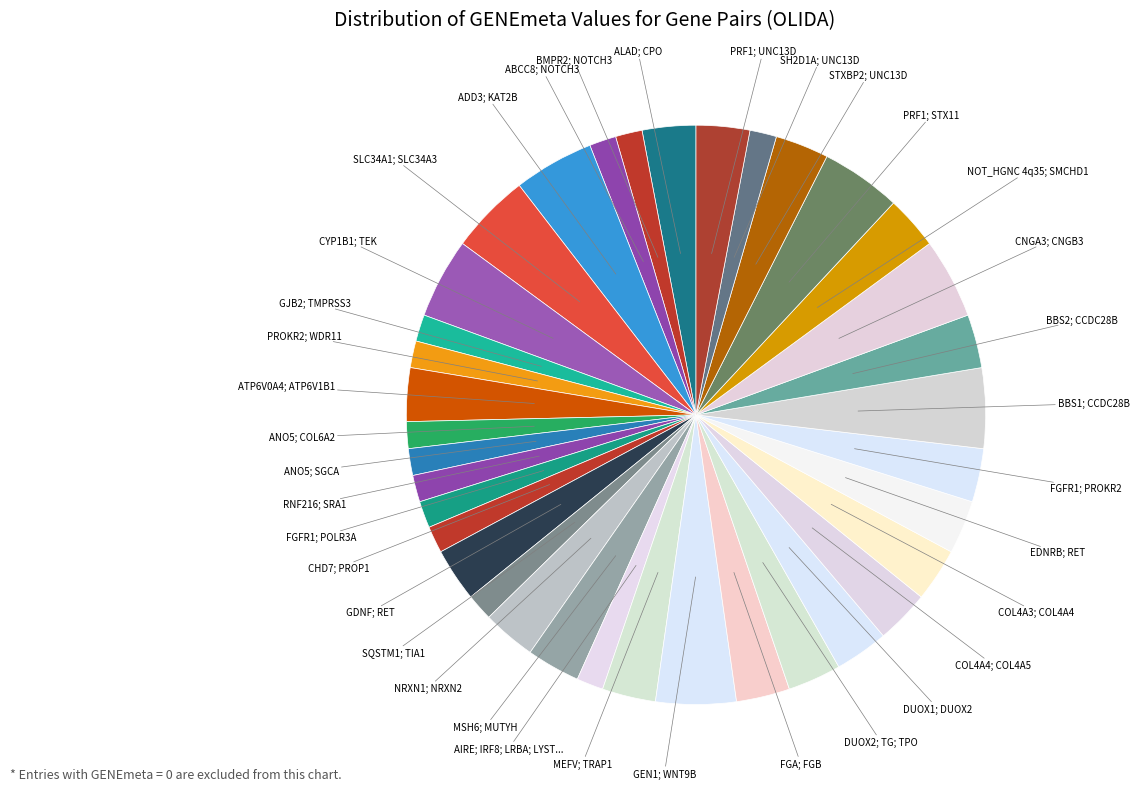

To the nearest percent, what is the difference between the largest and smallest slice percentages?

4%